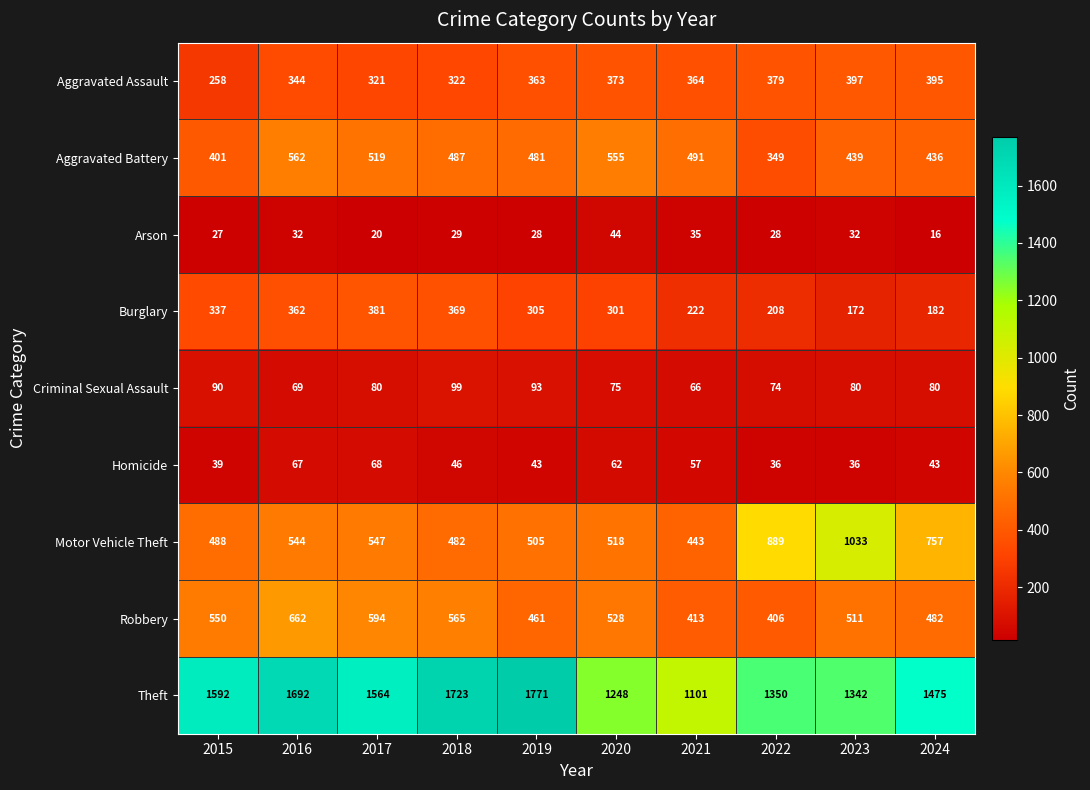

What is the sum of all Aggravated Battery values?

4720